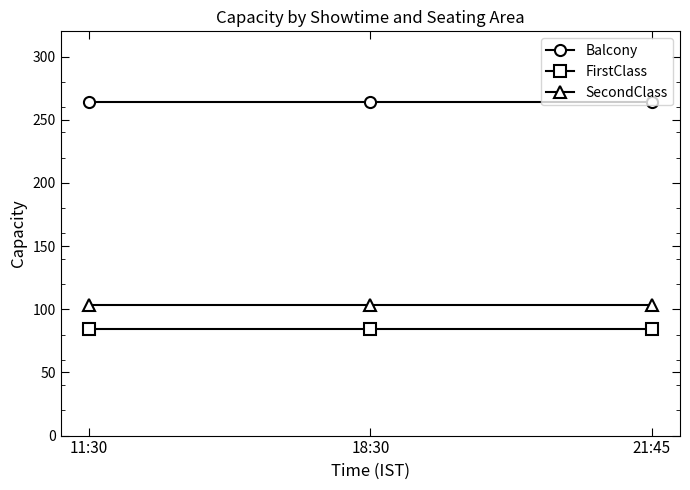

What is the label of the 1st point from the right?

21:45